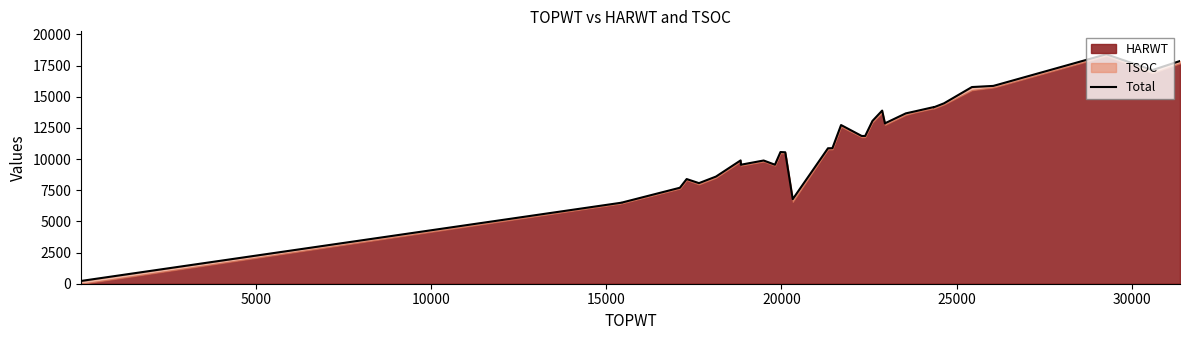

The chart shows a value of 3670 at 27. True or false?

False